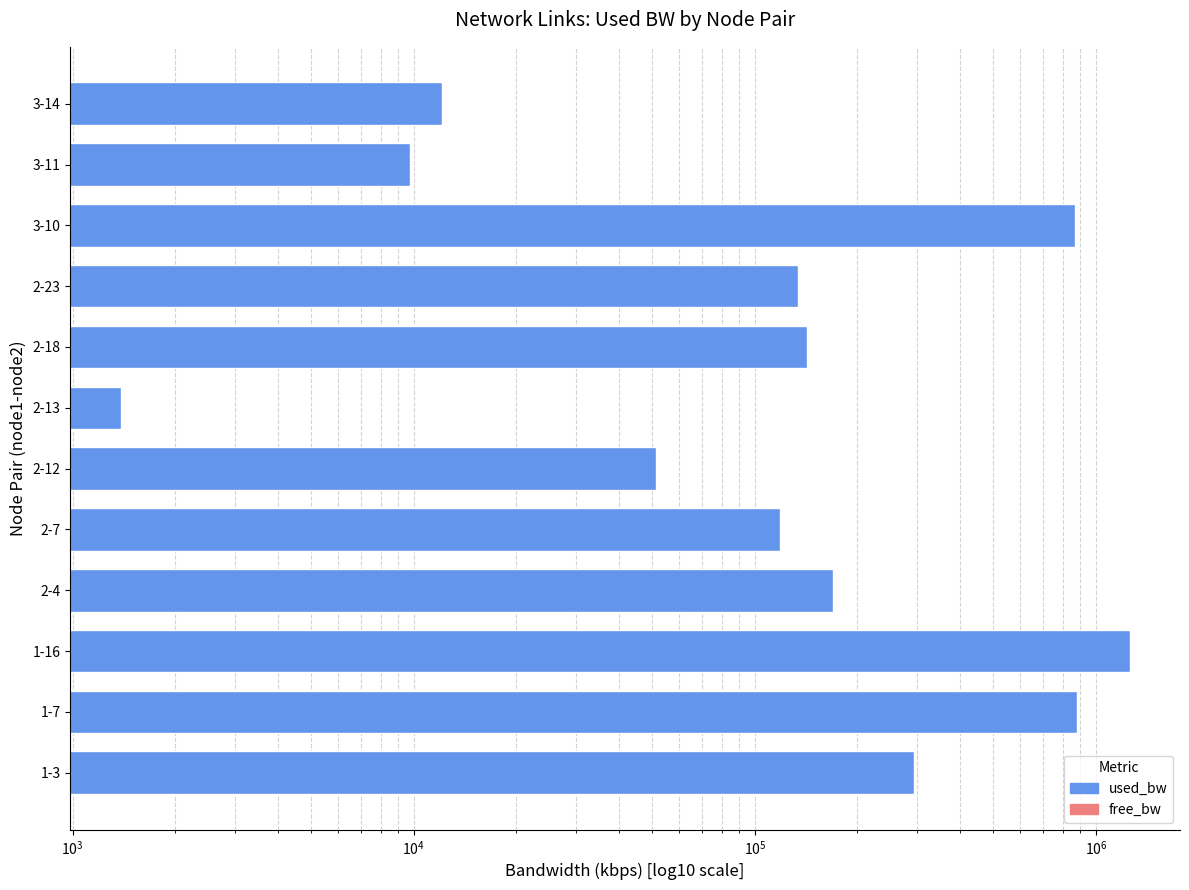

What is the value of the free_bw bar at the 6th from the left?

99948.6